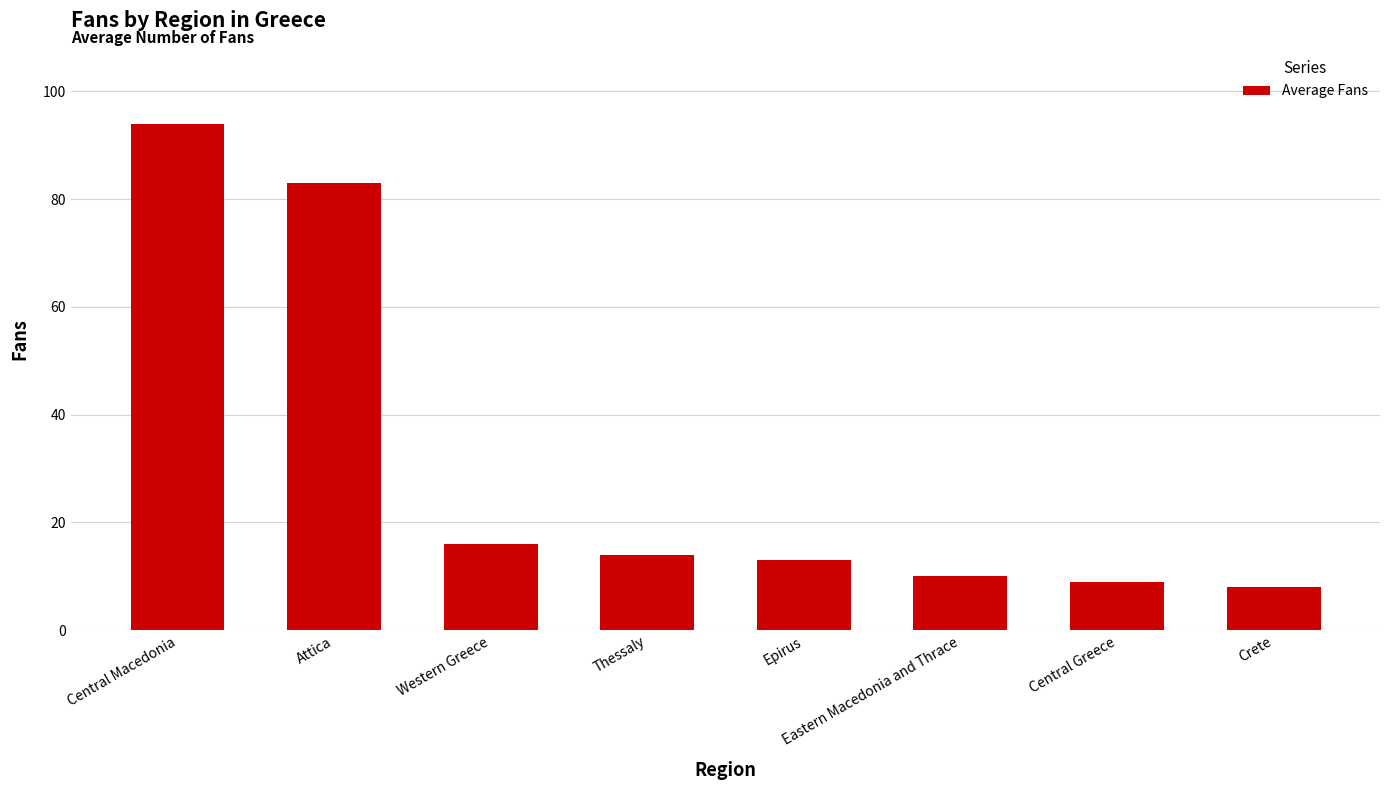

What is the sum of the values at Attica and Central Greece?

92